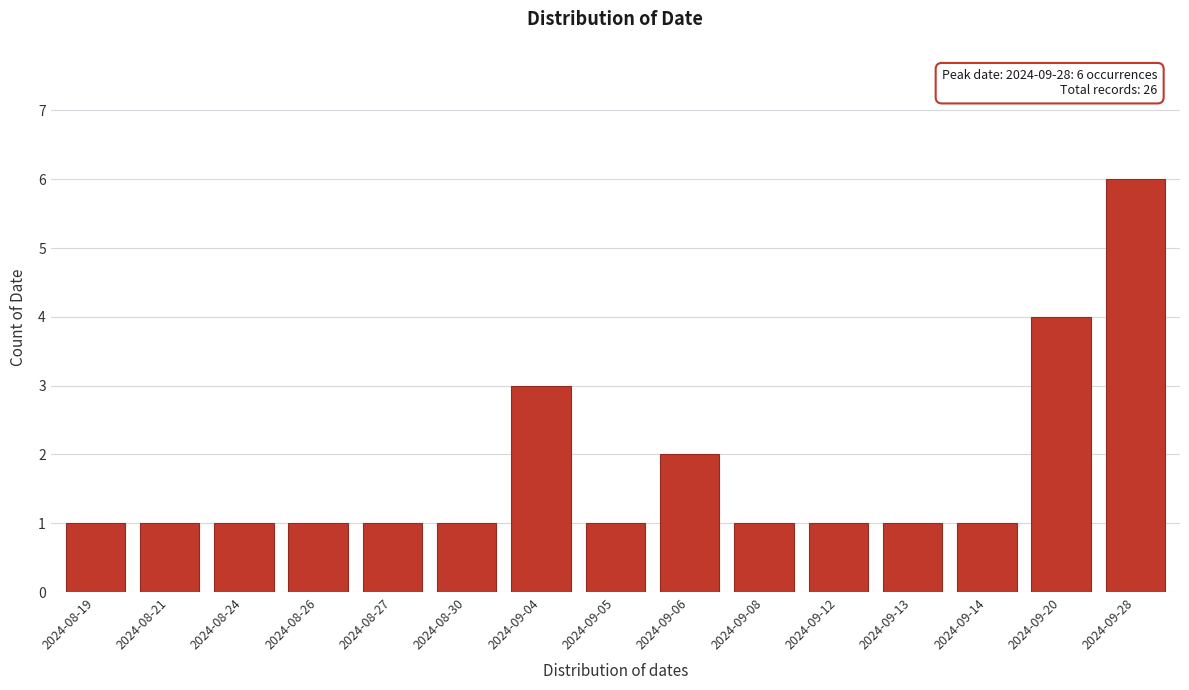

Reading left to right, extract all data points from this chart.

2024-08-19=1	2024-08-21=1	2024-08-24=1	2024-08-26=1	2024-08-27=1	2024-08-30=1	2024-09-04=3	2024-09-05=1	2024-09-06=2	2024-09-08=1	2024-09-12=1	2024-09-13=1	2024-09-14=1	2024-09-20=4	2024-09-28=6